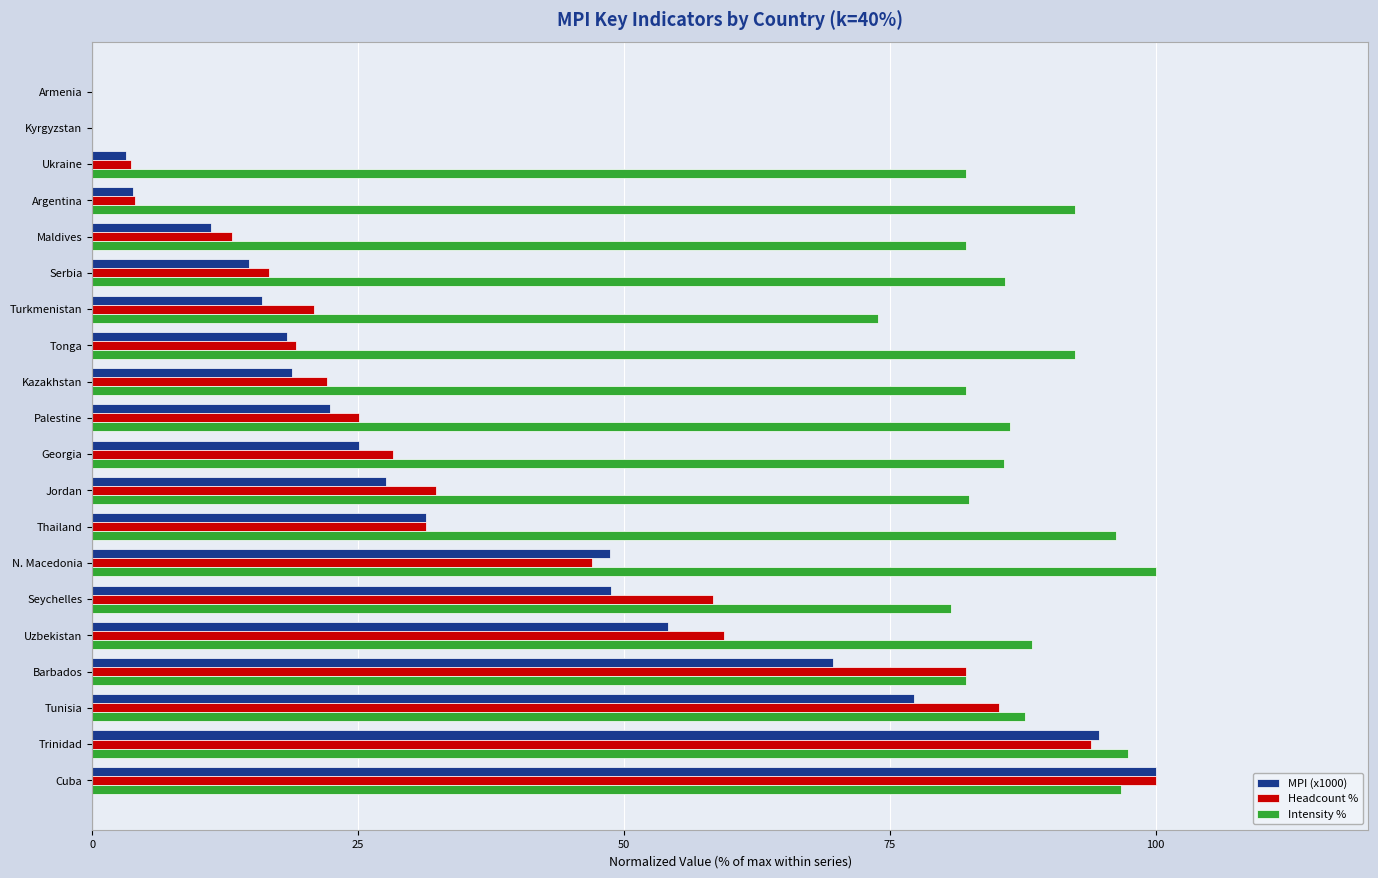

The MPI (x1000) series shows 61.0 at Kyrgyzstan. True or false?

False